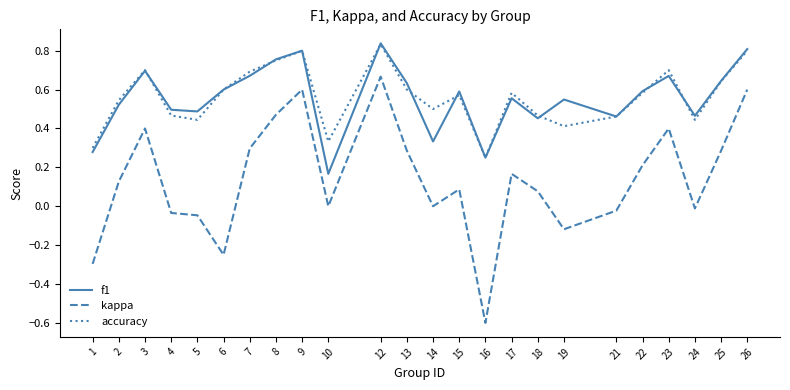

The f1 series shows 0.7 at 21. True or false?

False